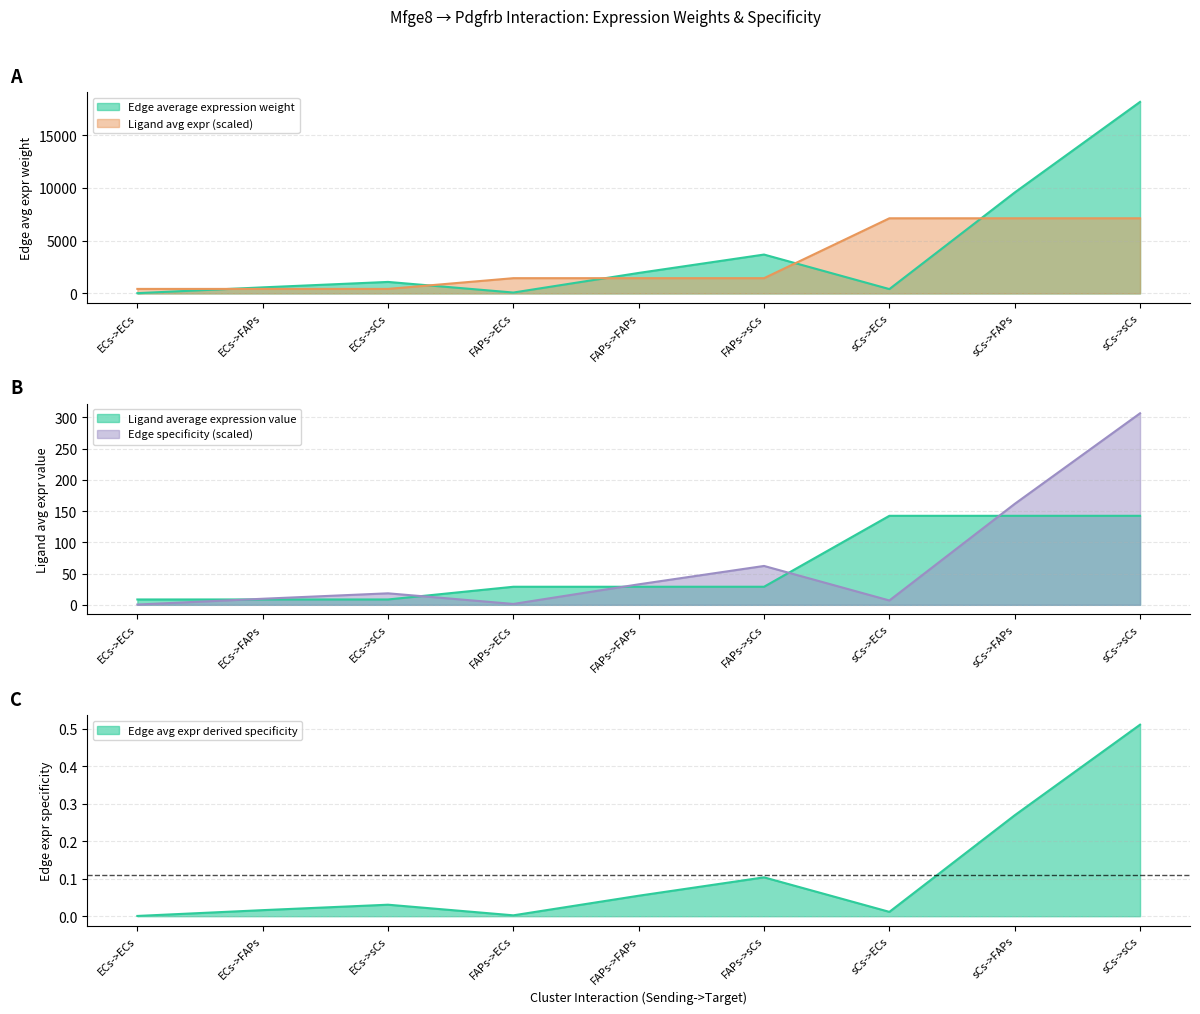

Which category has the highest value across all series?

sCs->sCs